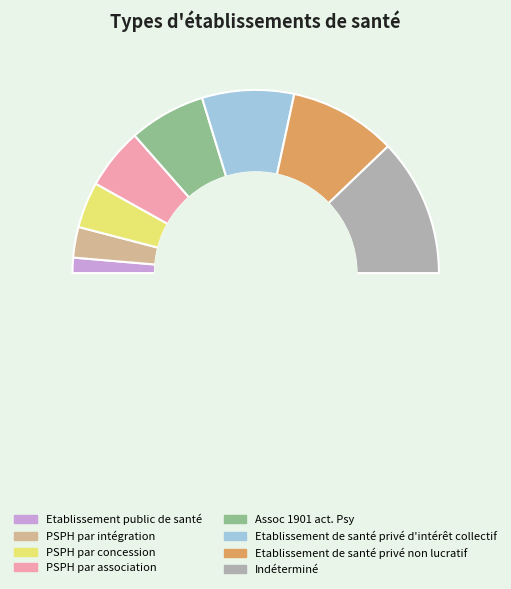

Does any single category account for the majority?

No